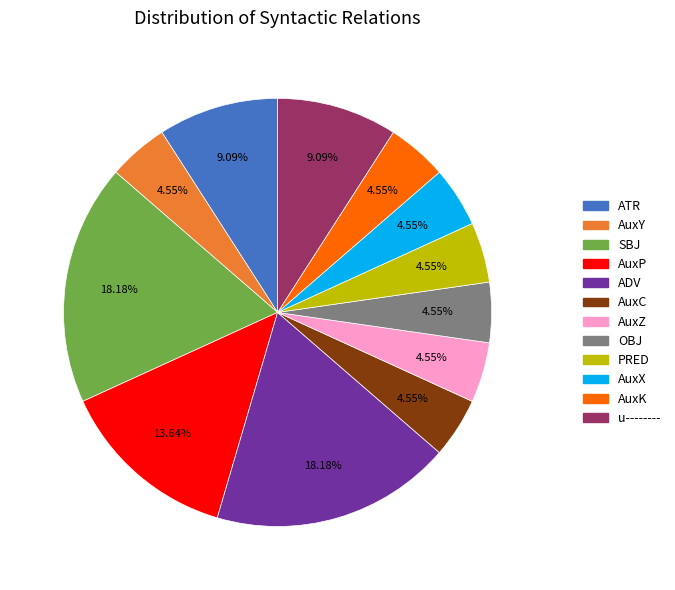

To the nearest percent, what is the difference between the AuxK and ADV slice percentages?

14%